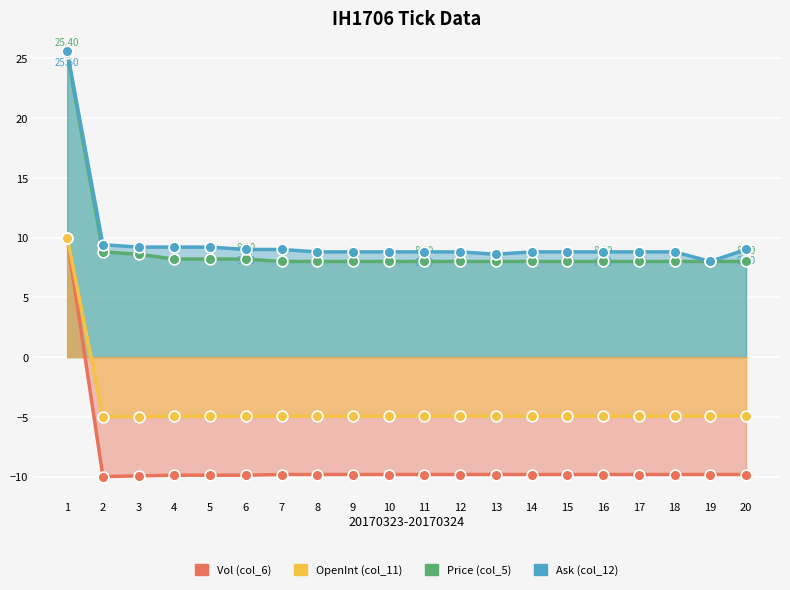

What are all the series names shown in the legend?

col_6, col_11, col_5, col_12